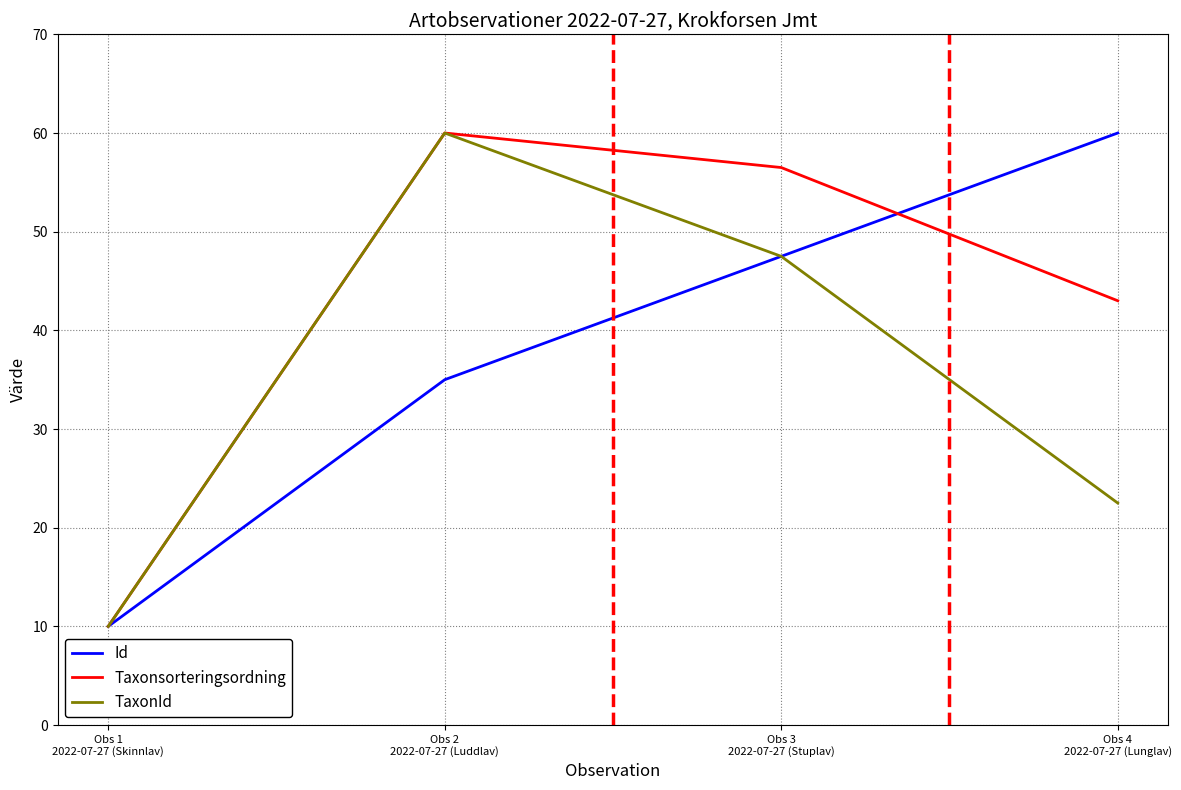

The value of Taxonsorteringsordning at Obs 1
2022-07-27 (Skinnlav) is 10.0. True or false?

True